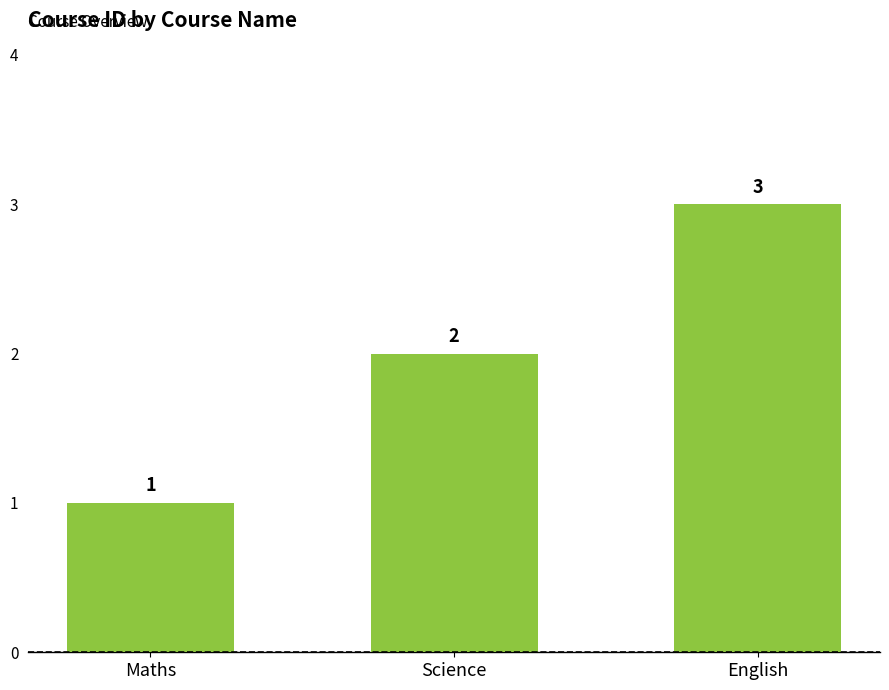

Rank the categories by value from highest to lowest.

English, Science, Maths